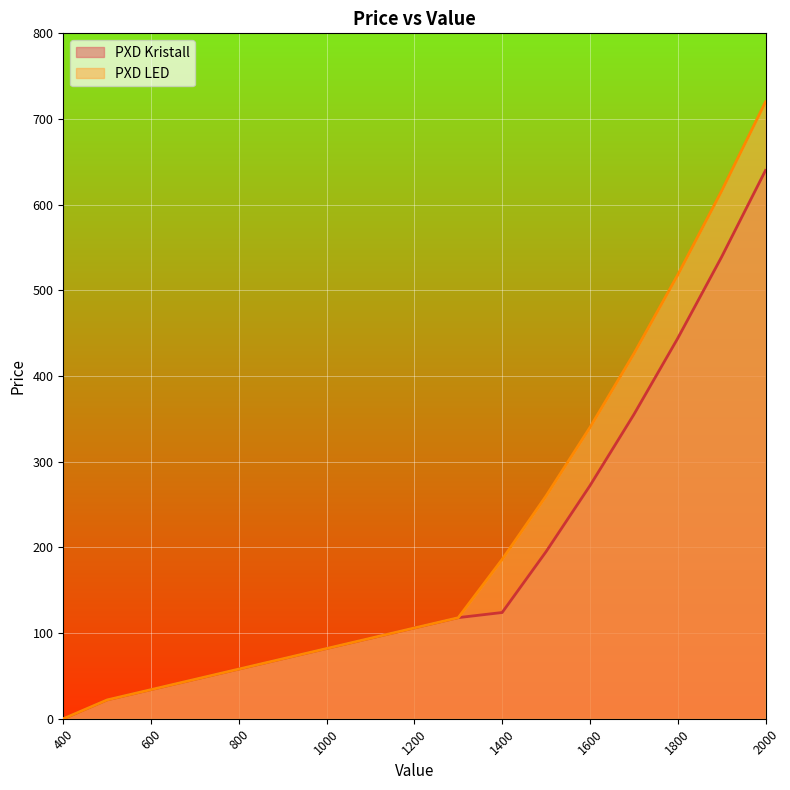

Reading right to left, extract all data points from this chart.

PXD Kristall: 2000=640	1900=539	1800=444	1700=355	1600=272	1500=195	1400=124	1300=118	1200=106	1100=94	1000=82	900=70	800=58	700=46	600=34	500=22	400=0
PXD LED: 2000=720	1900=616	1800=518	1700=426	1600=340	1500=260	1400=186	1300=118	1200=106	1100=94	1000=82	900=70	800=58	700=46	600=34	500=22	400=0